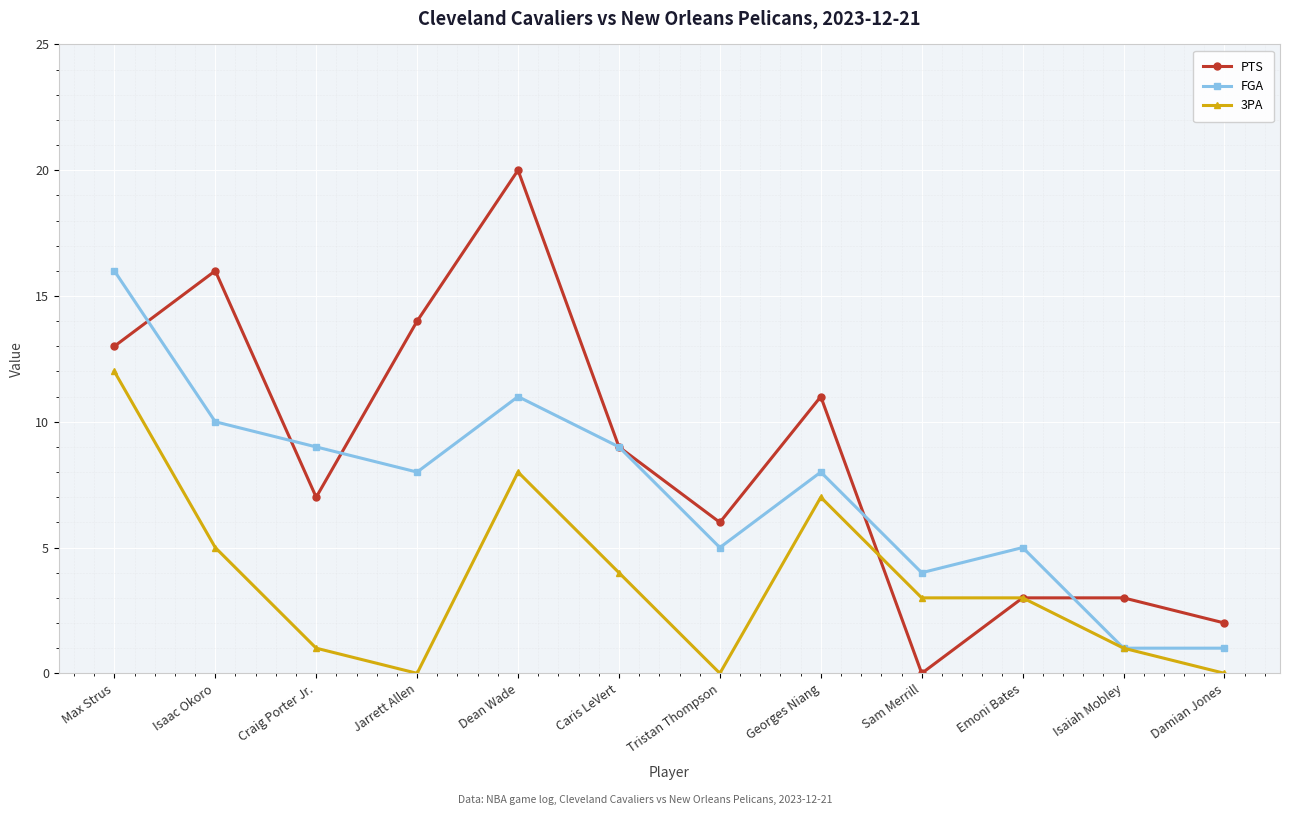

What are all the series names shown in the legend?

PTS, FGA, 3PA